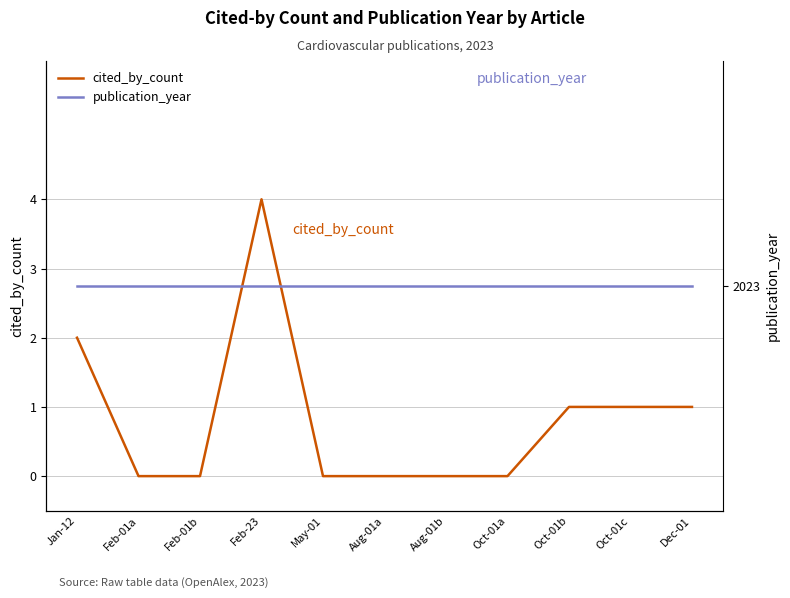

Is this an area chart (filled region under the line)?

No